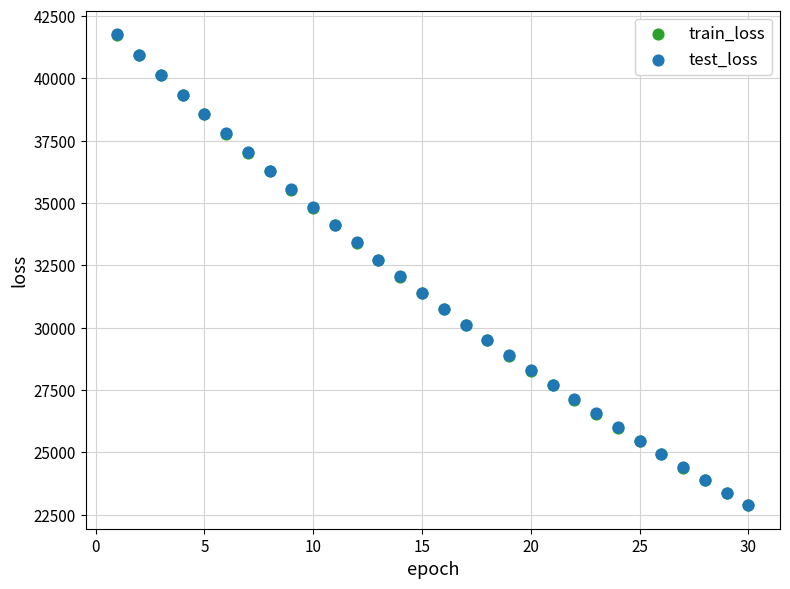

What are all the series names shown in the legend?

train_loss, test_loss